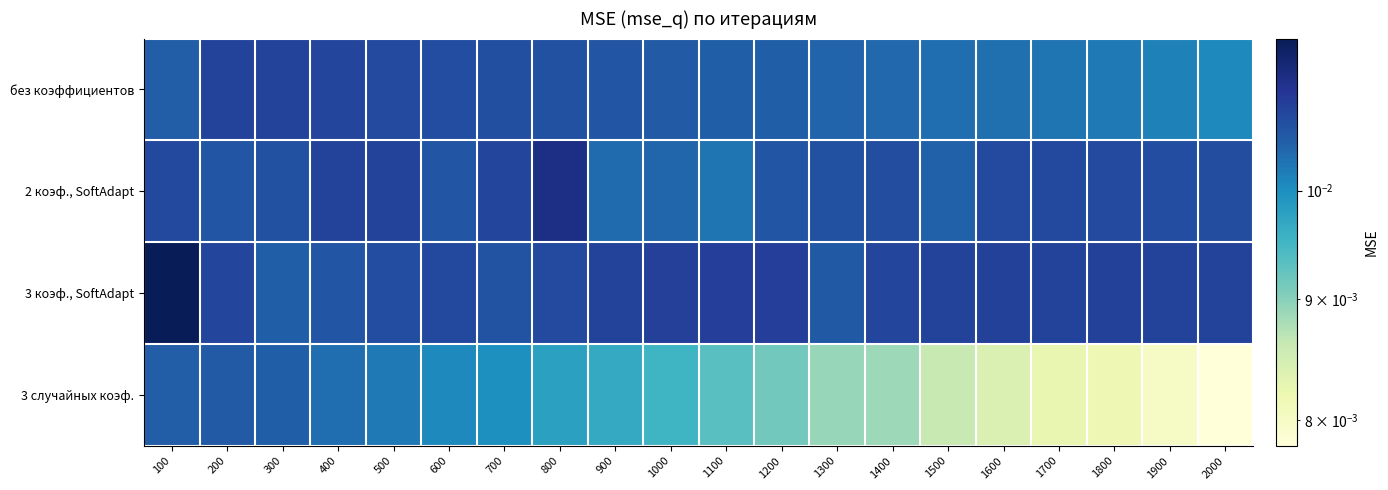

At how many categories does at least one series exceed 0?

20